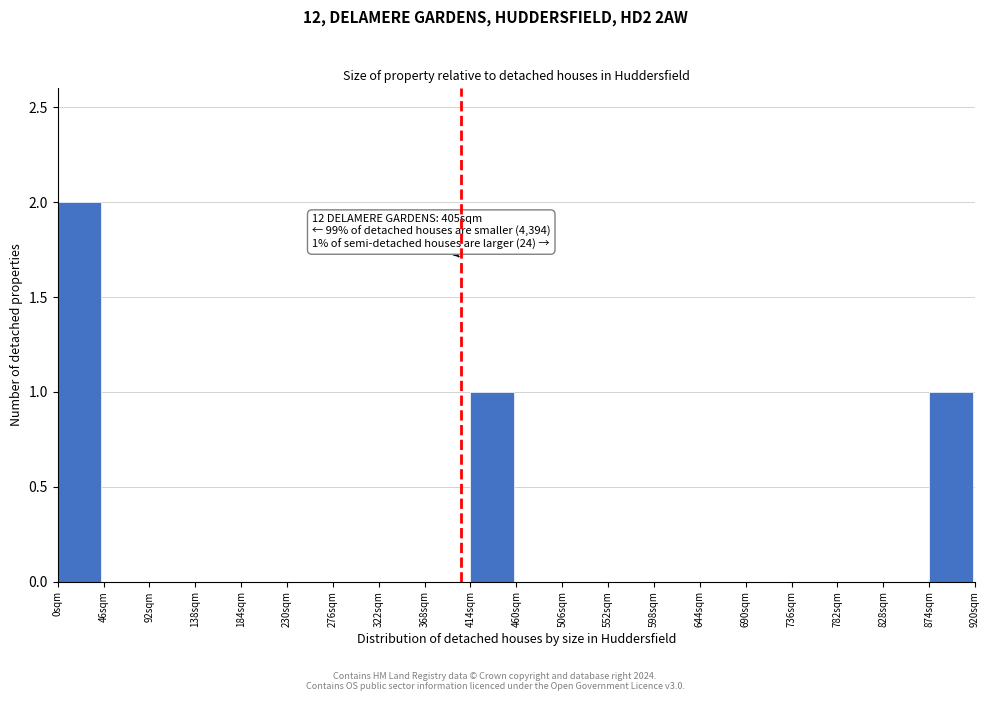

Which range on the x-axis has the tallest bar?

0 to 46